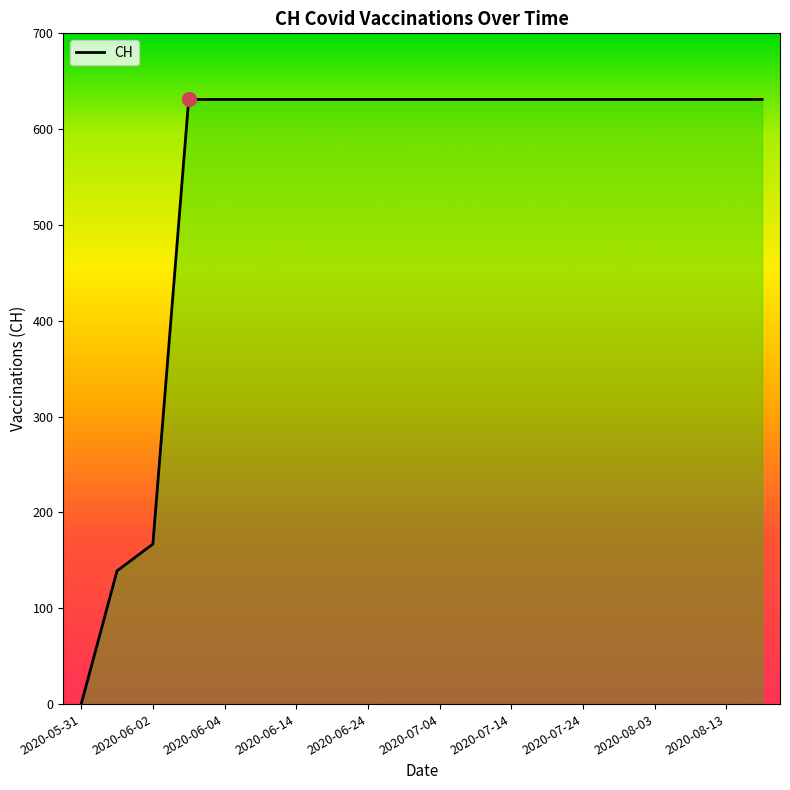

What is the greatest value displayed?

631